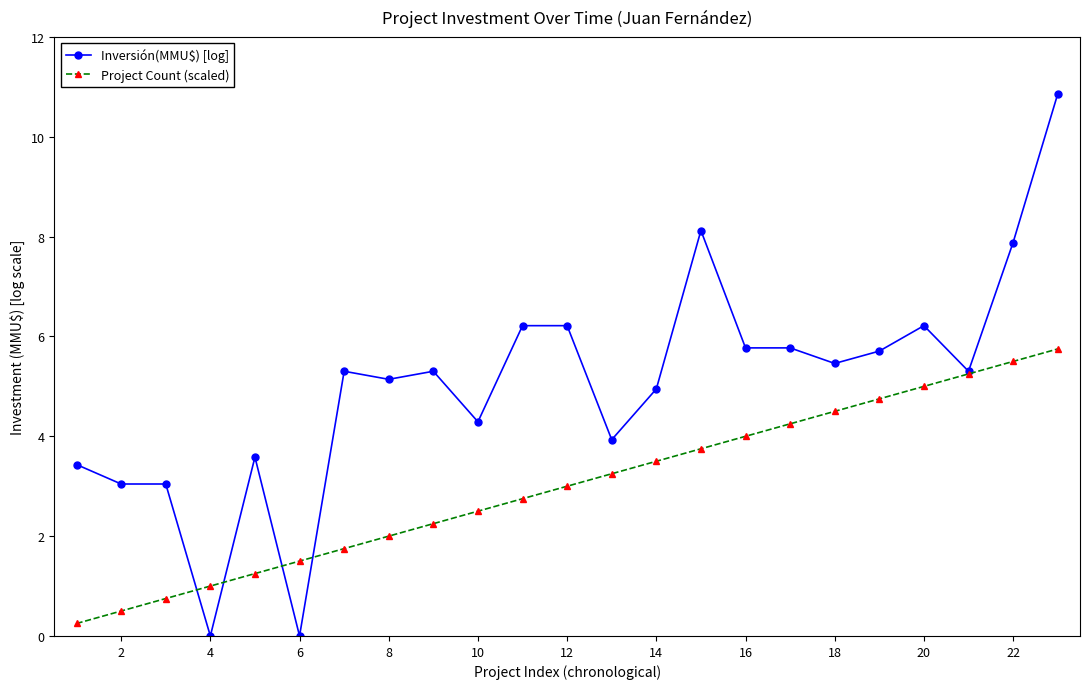

Rank the series by their maximum value, from lowest to highest.

Project Count (scaled), Inversión(MMU$) [log]